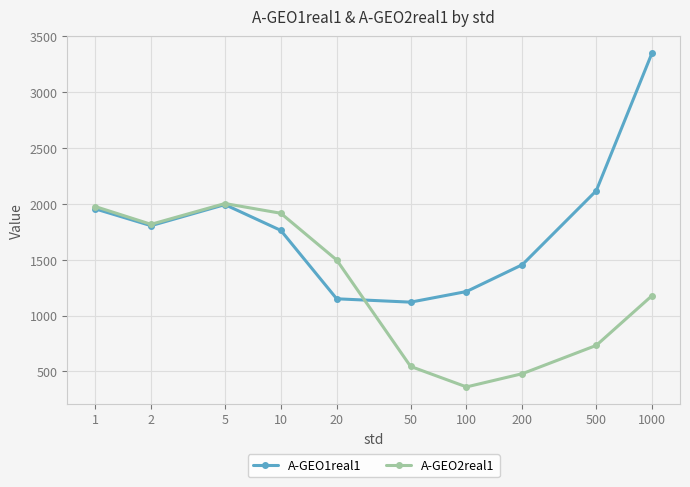

Reading left to right, extract all data points from this chart.

A-GEO1real1: 1956.0	1805.1	1993.7	1762.7	1150.3	1120.2	1215.3	1455.9	2117.9	3354.2
A-GEO2real1: 1976.7	1817.2	2003.4	1916.2	1497.7	544.7	361.1	479.7	732.9	1179.5